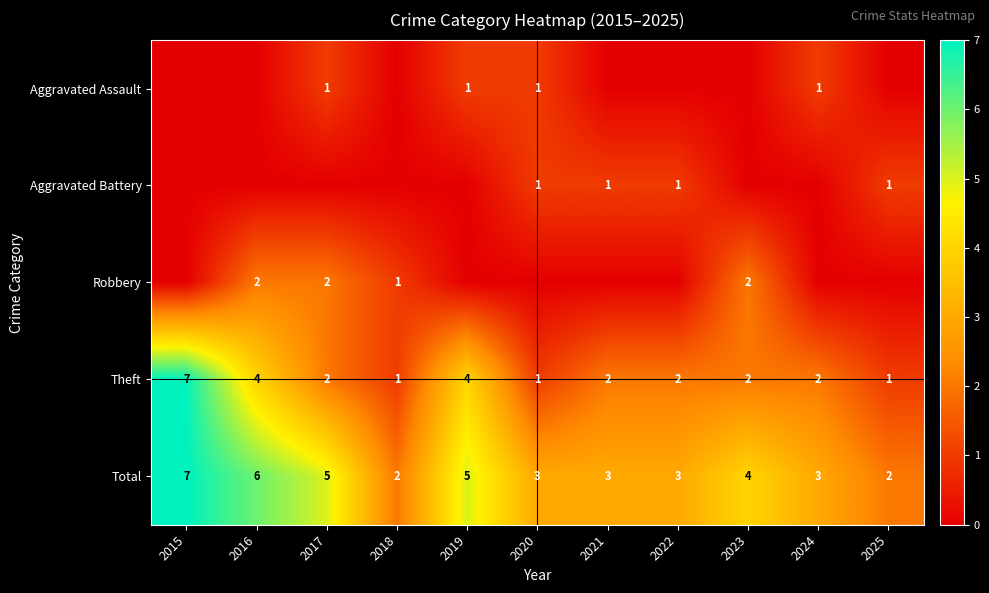

The value of Total at 2021 is 1. True or false?

False